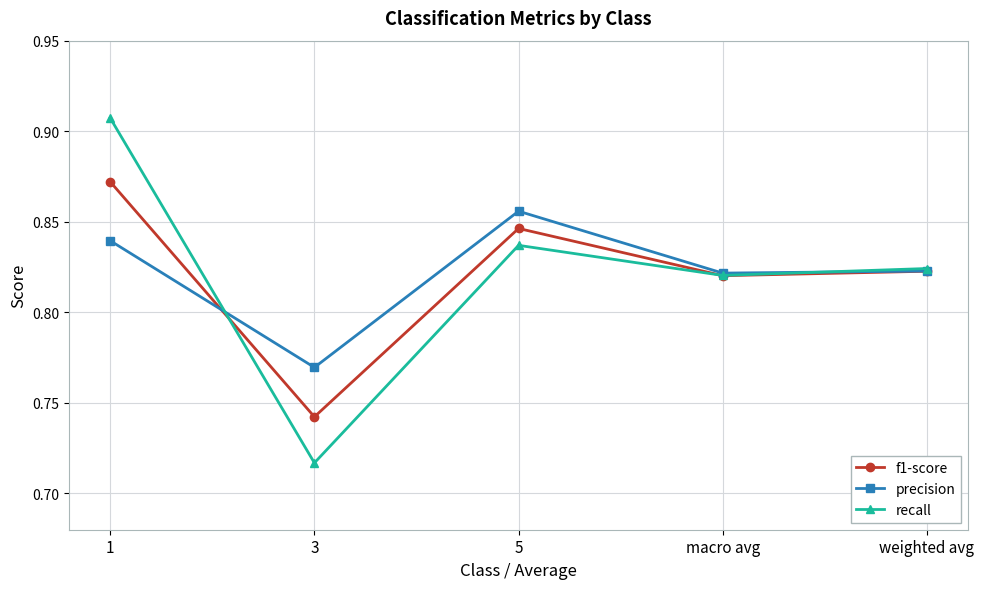

True or false: precision and recall intersect in this chart.

True